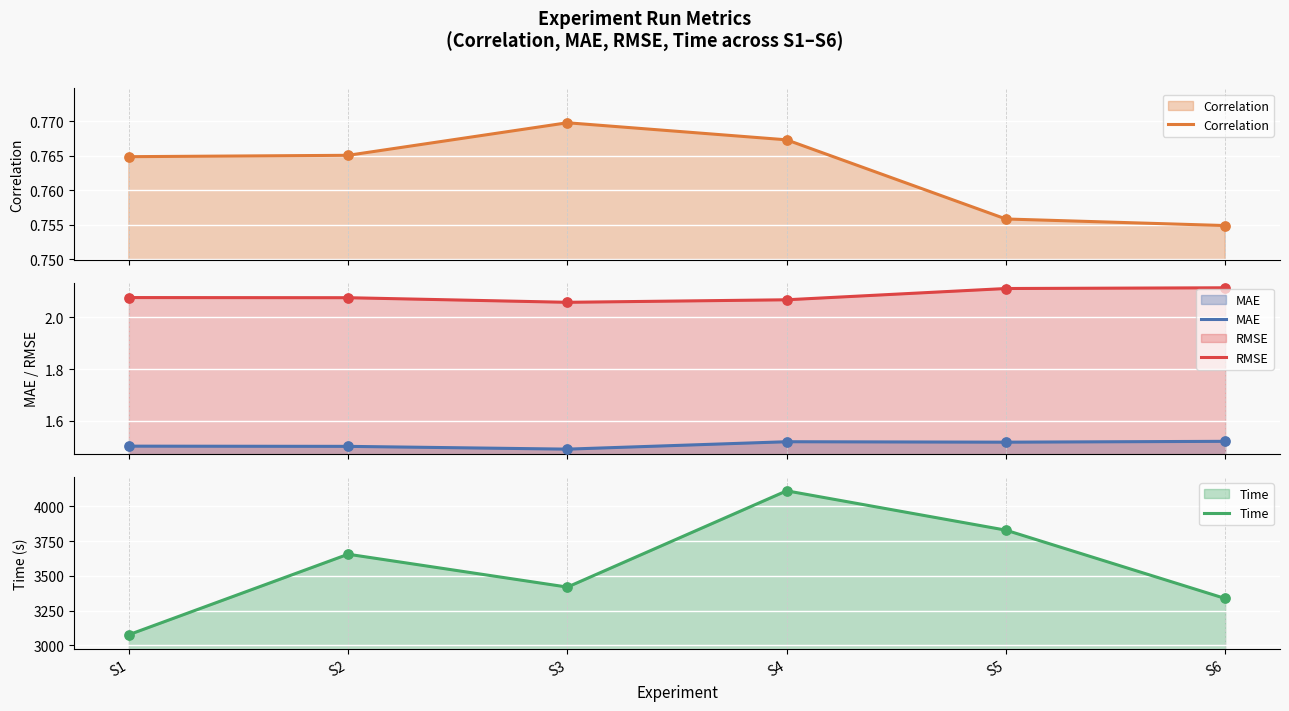

Which series reaches the minimum Y coordinate?

Correlation